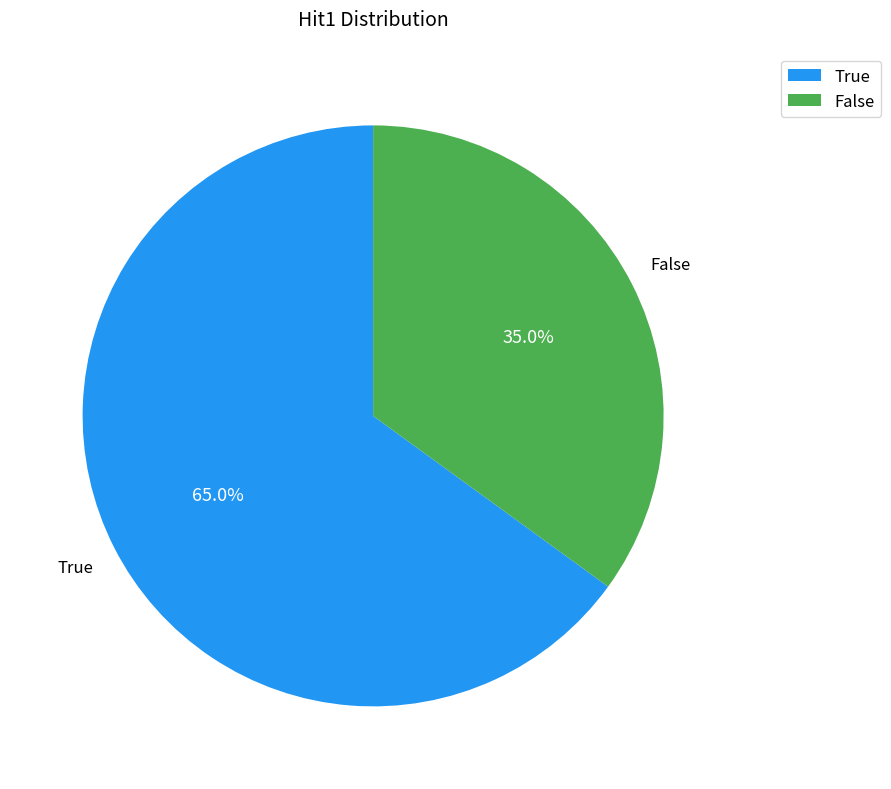

To the nearest percent, what portion does False represent?

35%